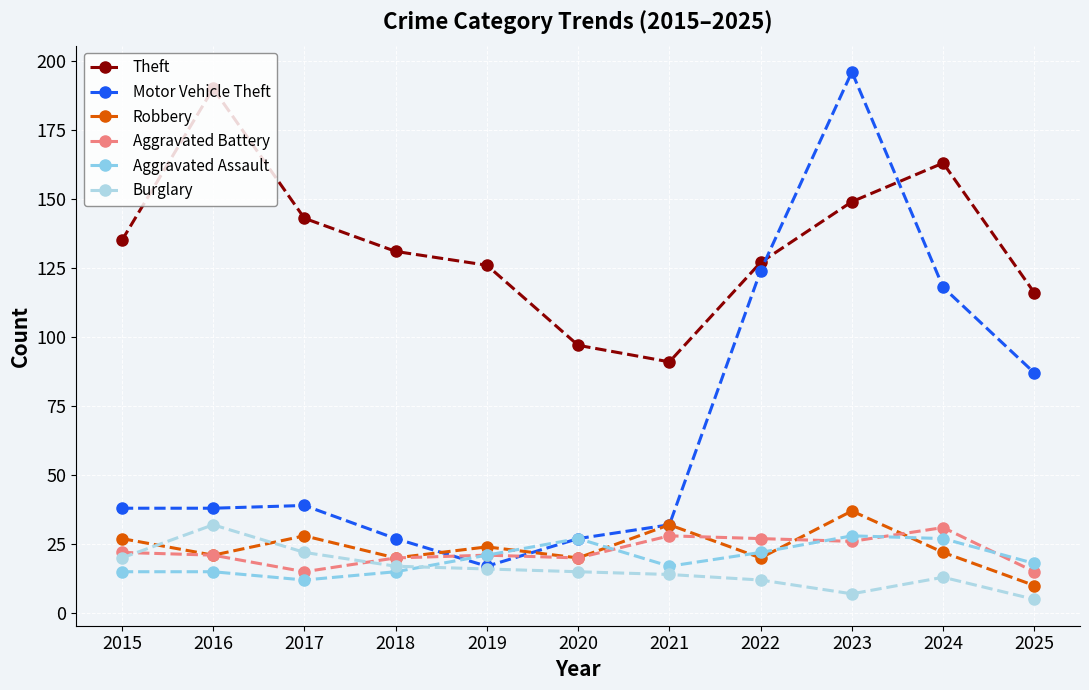

At which category does Aggravated Battery reach its first local valley?

2017